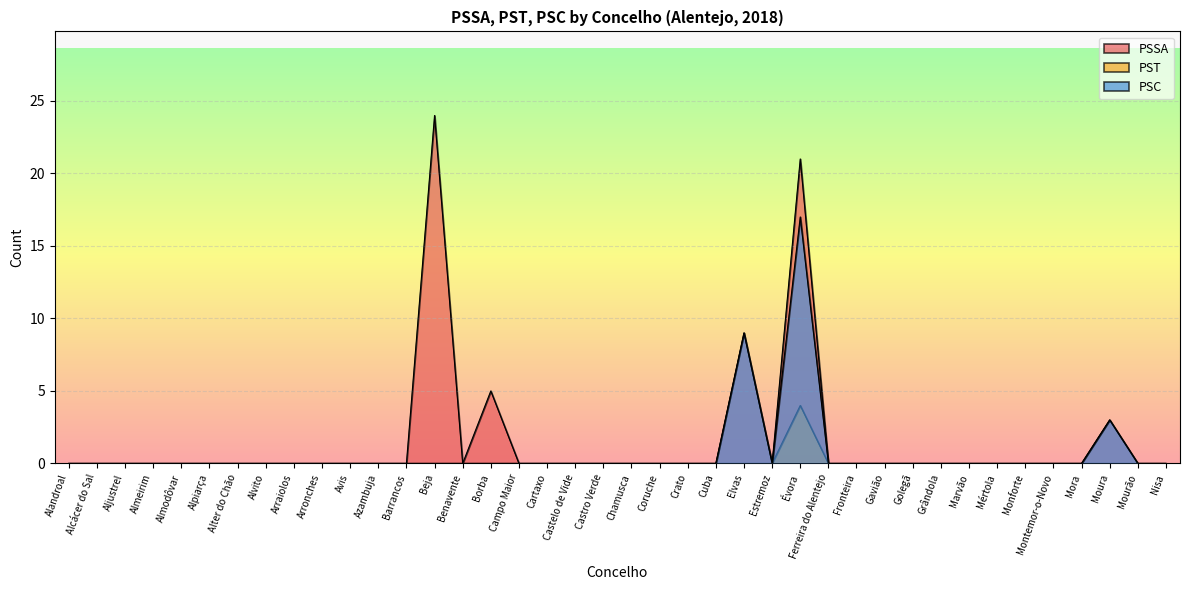

At which category is the sum across all series the highest?

Évora